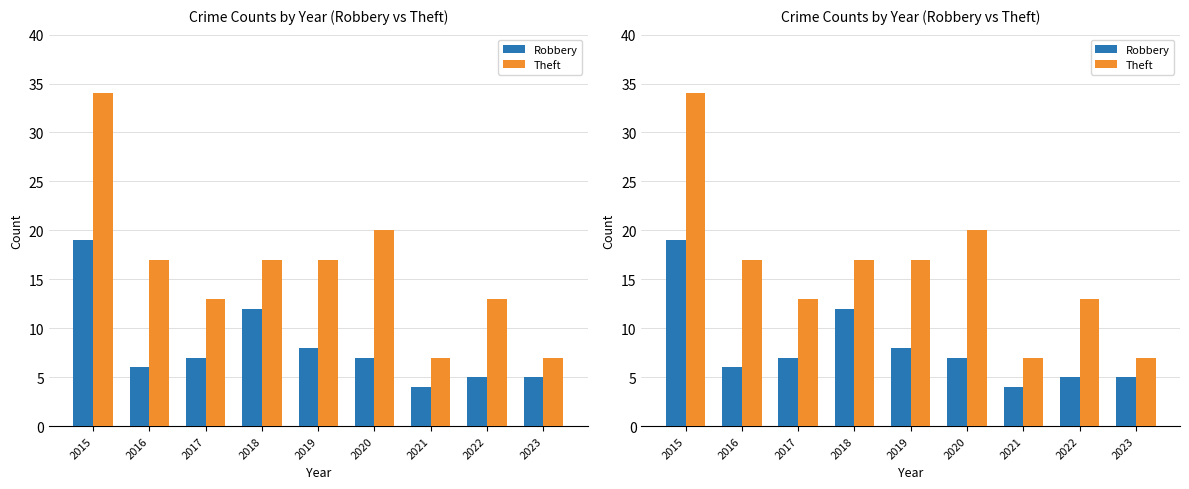

The Theft series shows 26 at 2019. True or false?

False